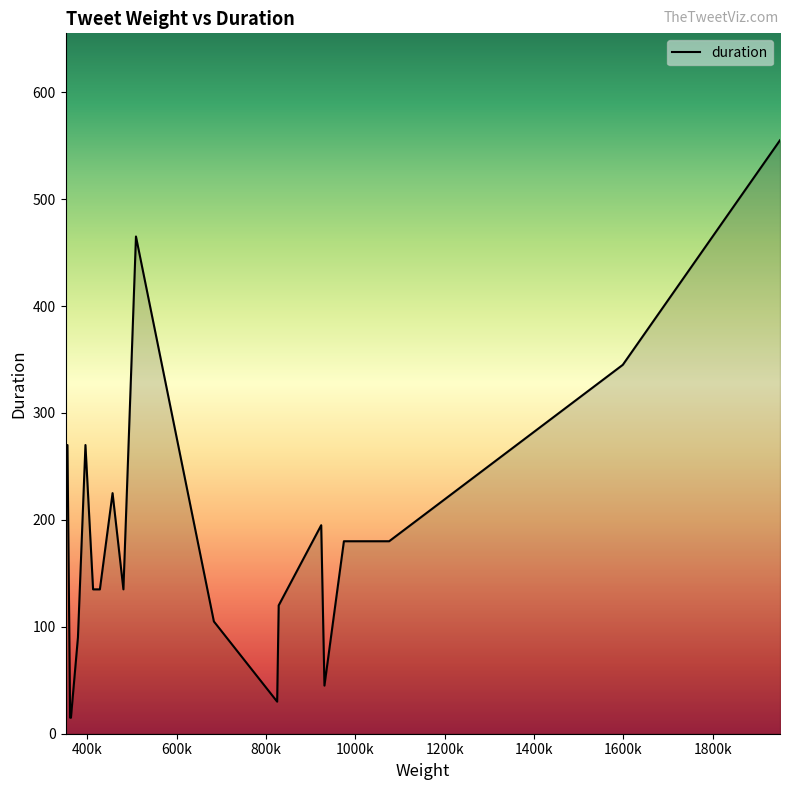

What is the smallest value displayed?

15